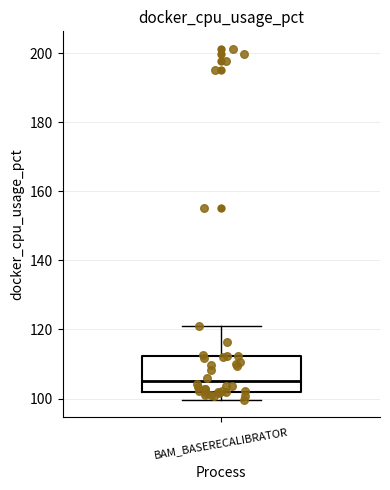

Where does the lower whisker of the box for BAM_BASERECALIBRATOR end on the y-axis? The values are not printed on the chart, so give them approximately, as read against the axis.

100